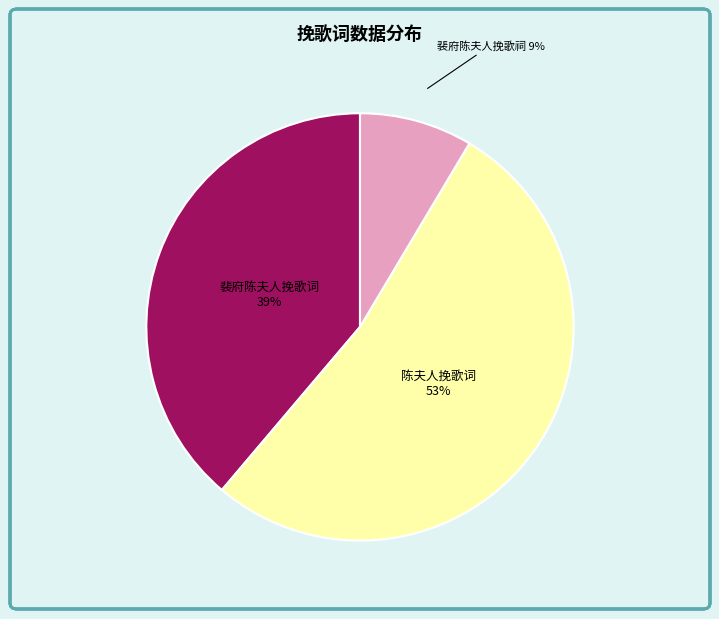

What is the largest slice in the pie chart?

陈夫人挽歌词